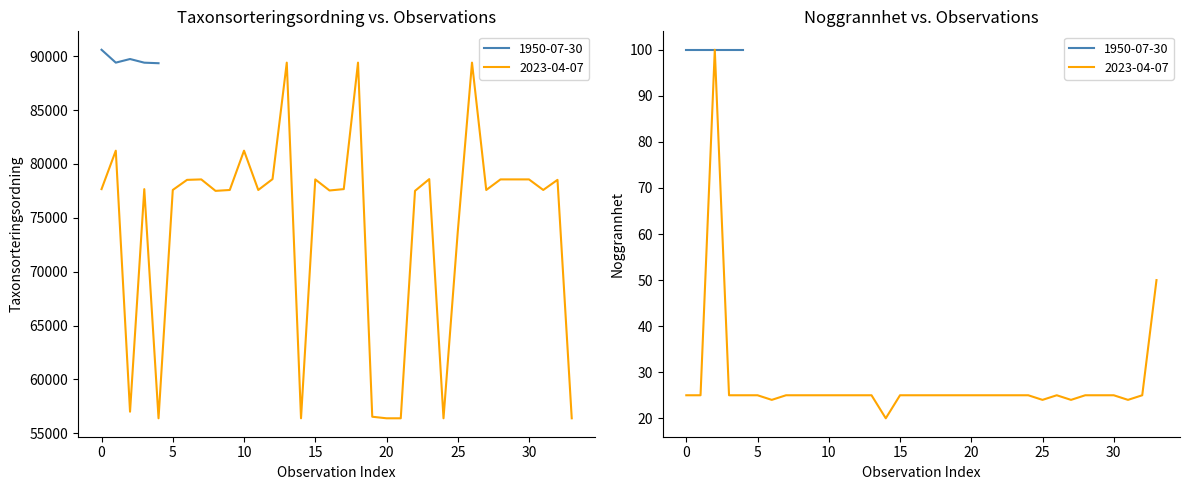

How many data points in Noggrannhet are above 25?

7